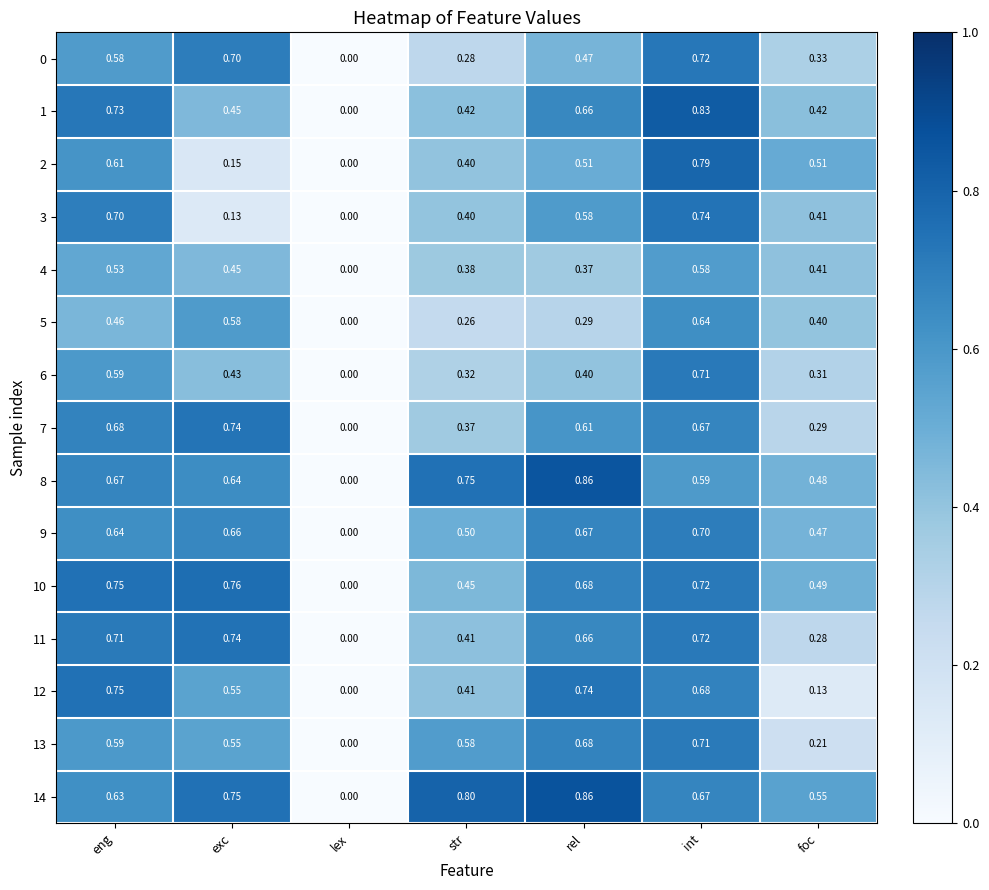

Is the value of 3 at str greater than the value of 1 at int?

No